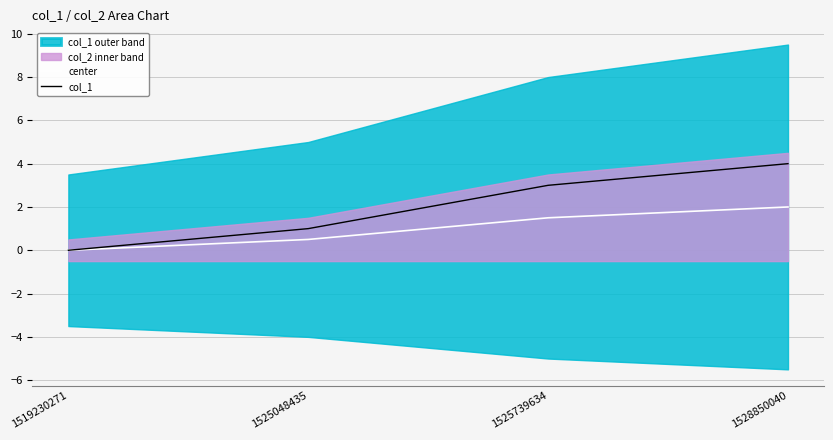

Which series has the largest total across all categories?

col_1